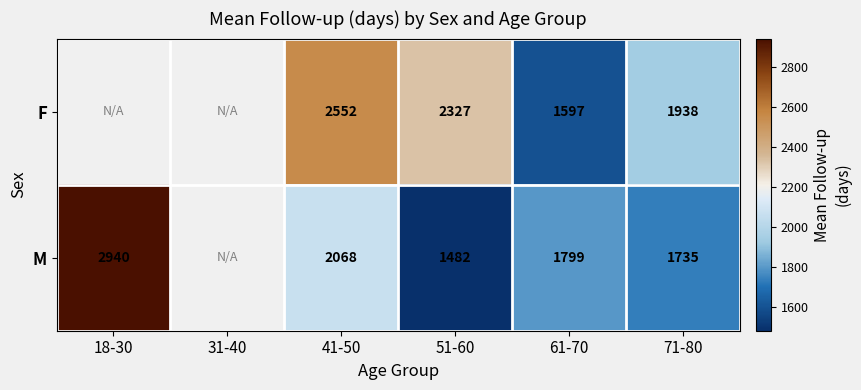

What is the spread (max minus min) of values at 71-80?

203.0